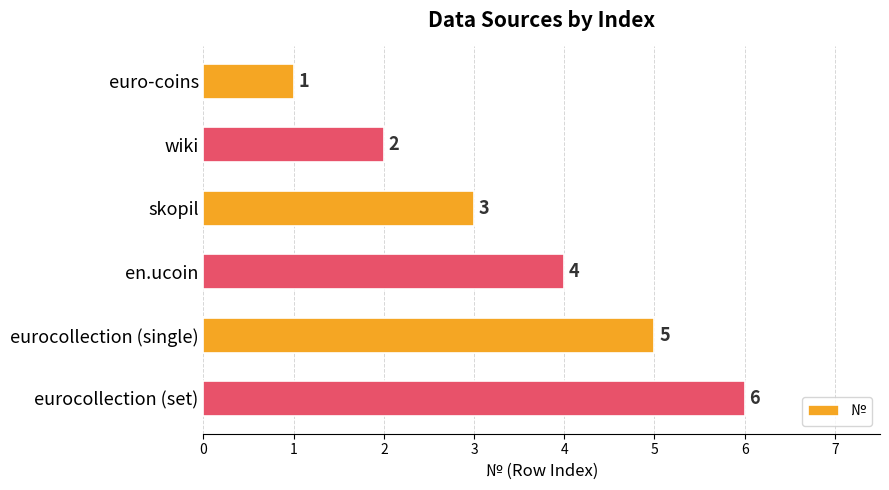

Where is the data nearest to the value 3?

skopil